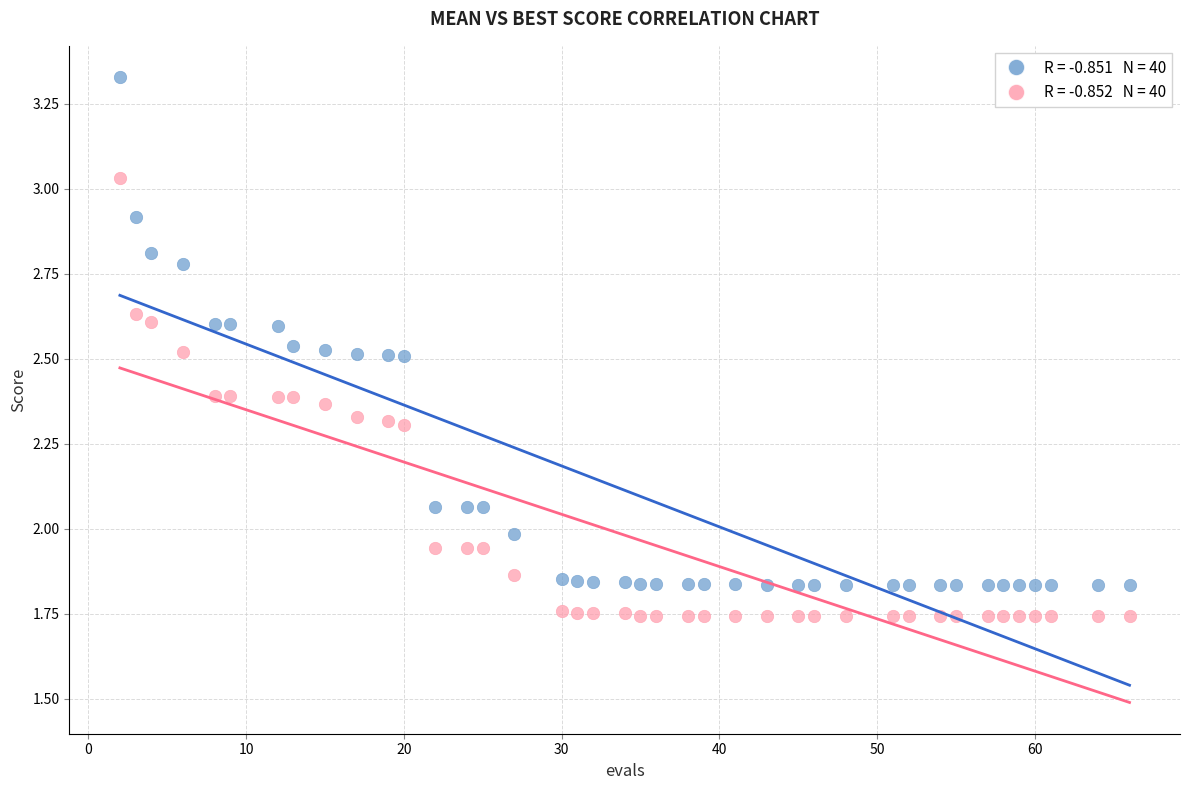

Across all data points, what is the range of X values (max minus min)?

64.0